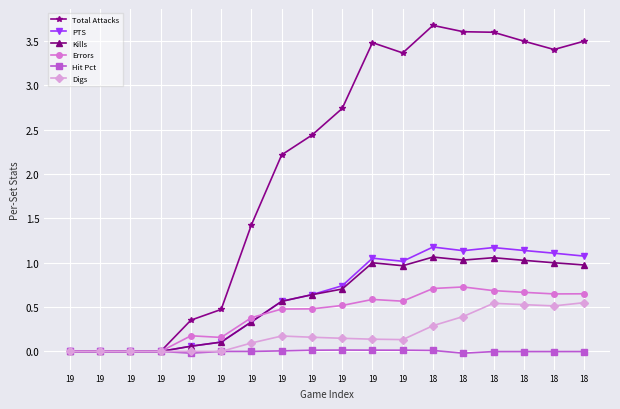

Is it true that Hit Pct equals 0.0 at 19?

False